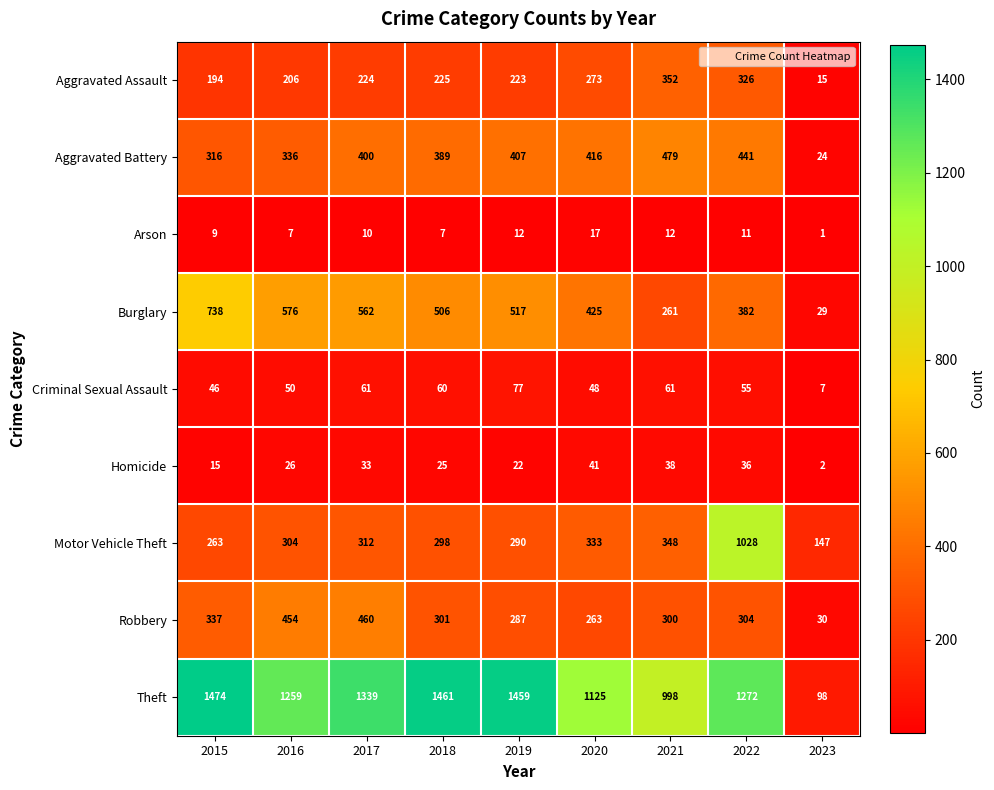

True or false: Aggravated Assault has a value of 273 at 2020.

True